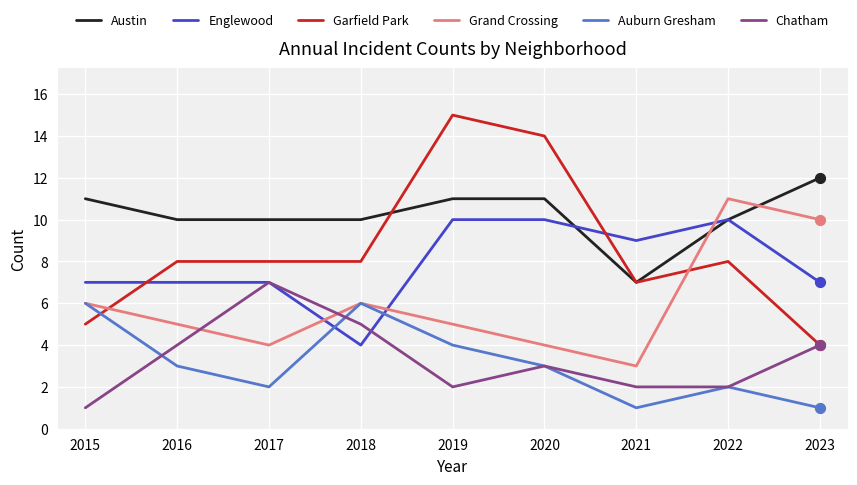

What is the total value across all series at 2023?

38